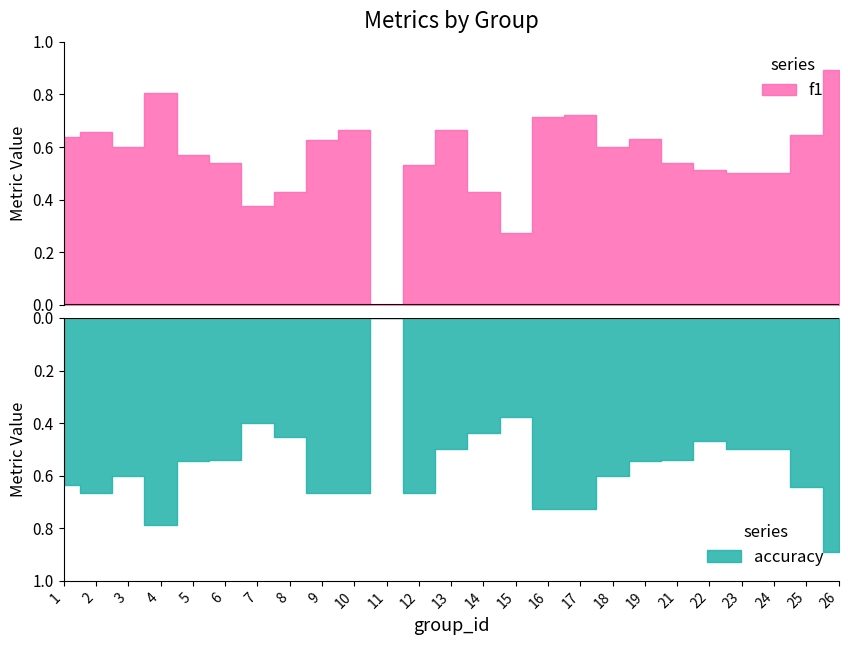

How many distinct data groups are displayed?

2